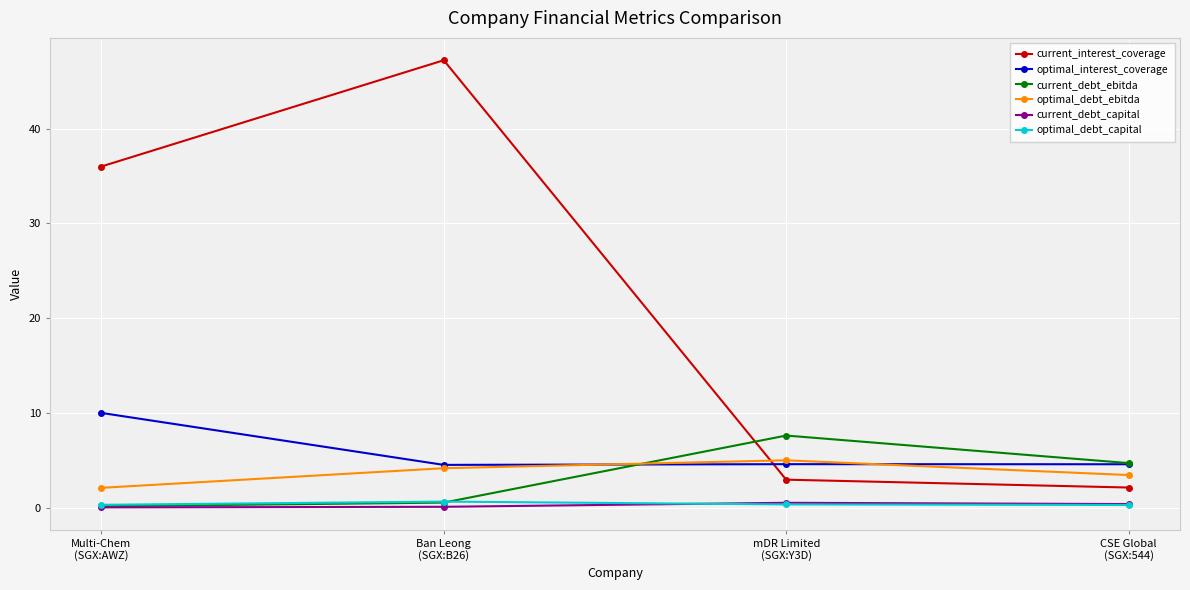

True or false: optimal_interest_coverage and current_debt_capital intersect in this chart.

False